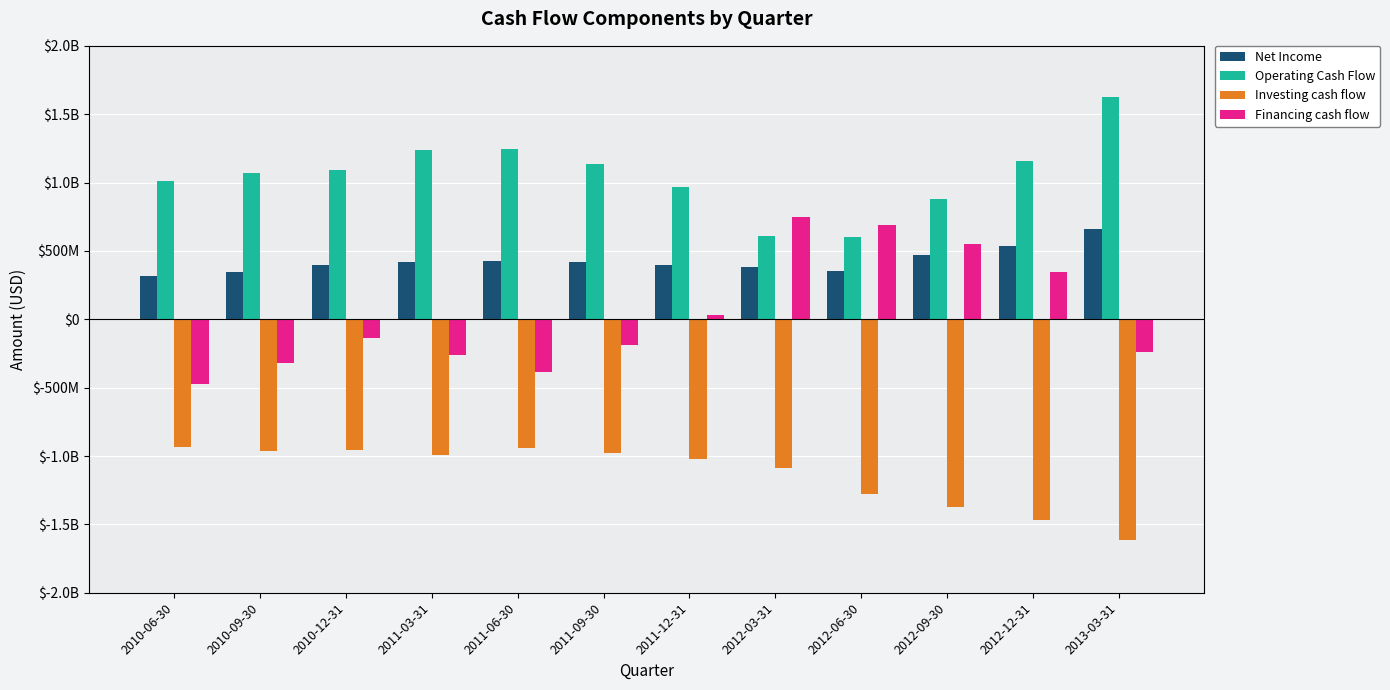

Are the bars grouped side by side (vs. stacked)?

Yes